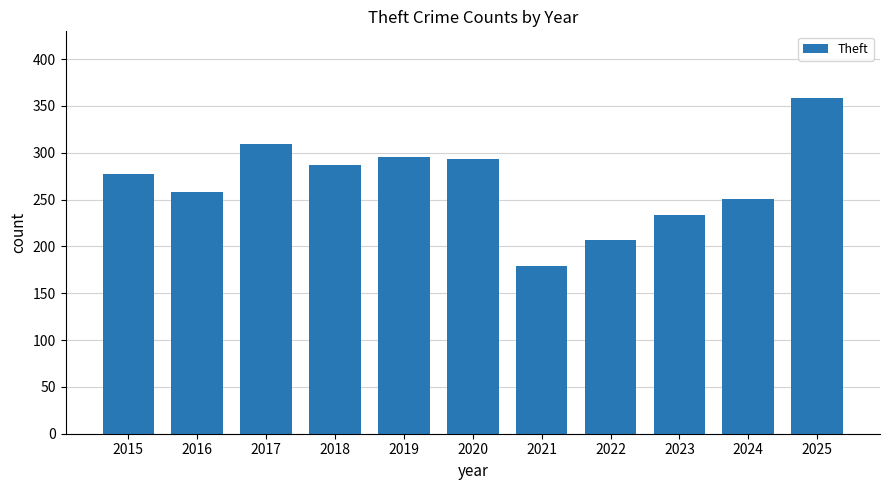

What is the difference between the values at 2021 and 2022?

28